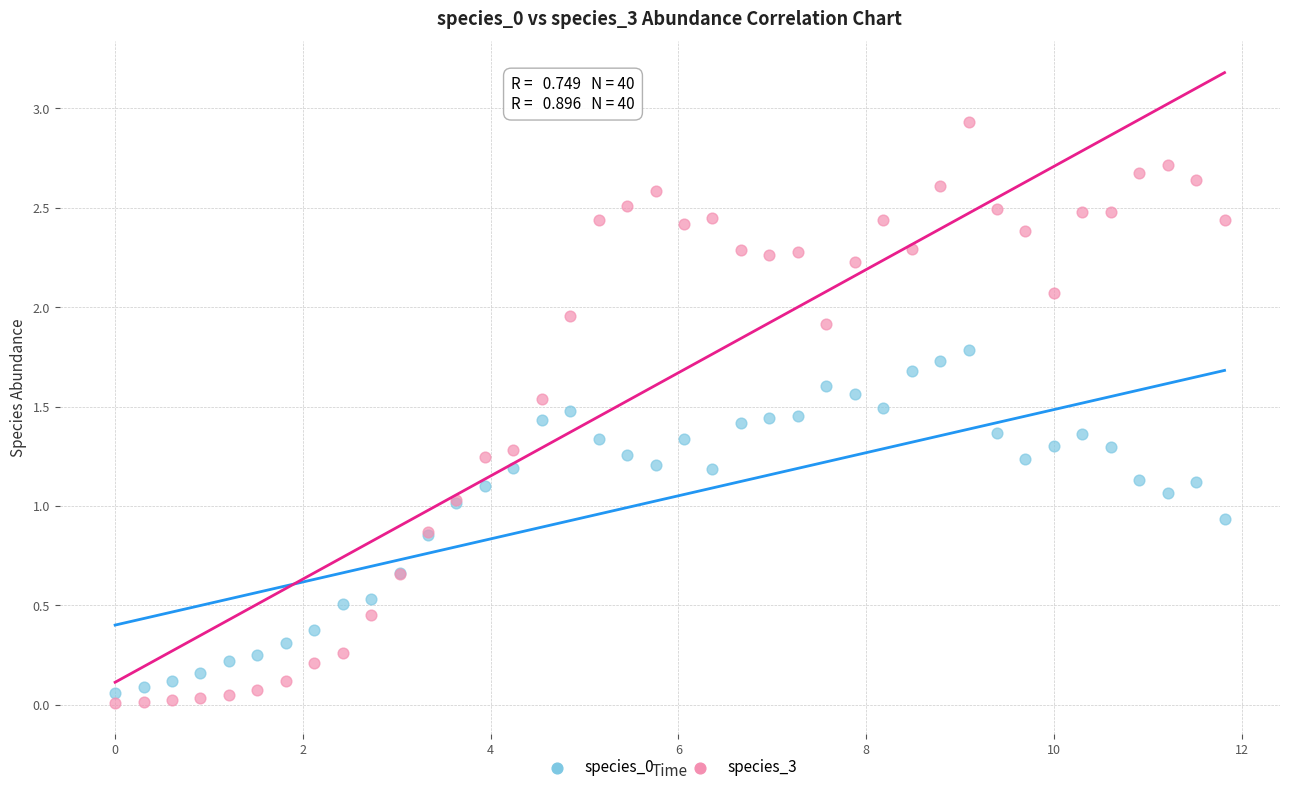

Which series has the widest spread of Y values?

species_3